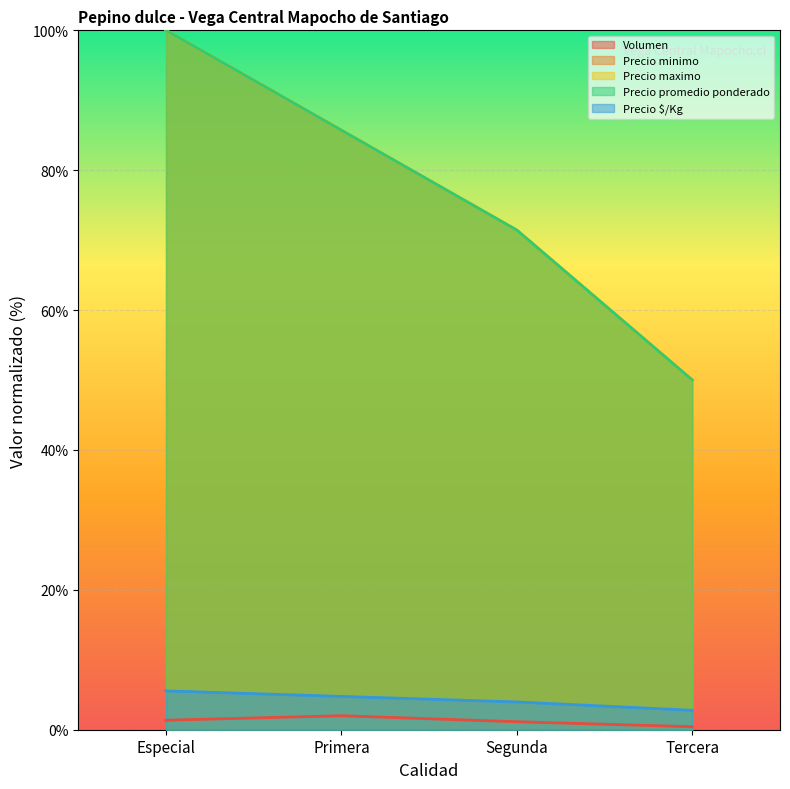

What are all the series names shown in the legend?

Volumen, Precio minimo, Precio maximo, Precio promedio ponderado, Precio $/Kg